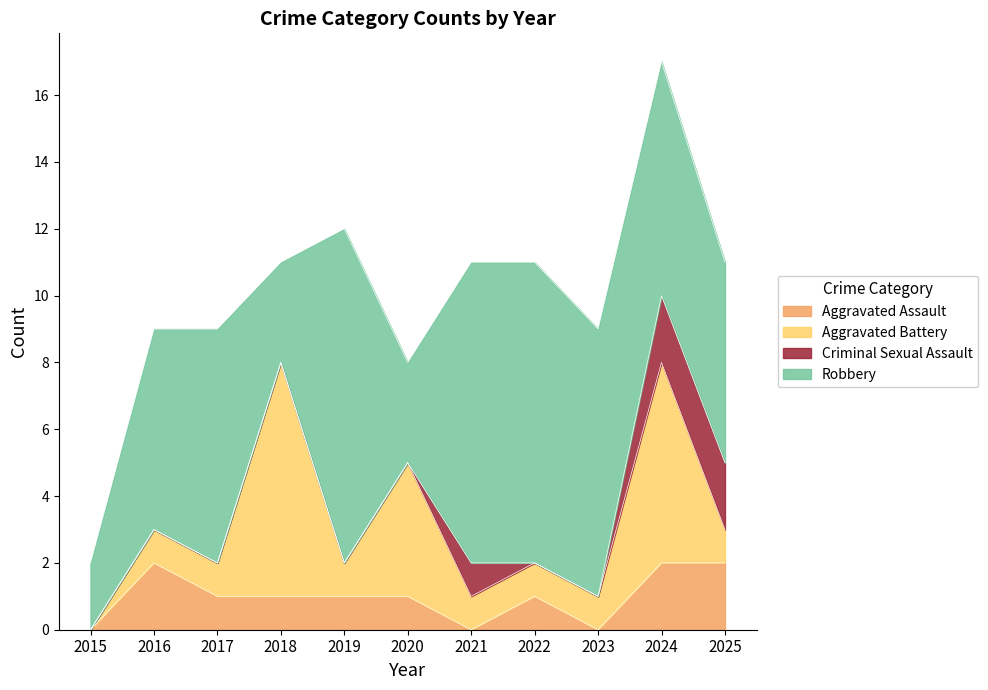

Reading left to right, what are all the values shown in this chart?

Aggravated Assault: 0	2	1	1	1	1	0	1	0	2	2
Aggravated Battery: 0	1	1	7	1	4	1	1	1	6	1
Criminal Sexual Assault: 0	0	0	0	0	0	1	0	0	2	2
Robbery: 2	6	7	3	10	3	9	9	8	7	6